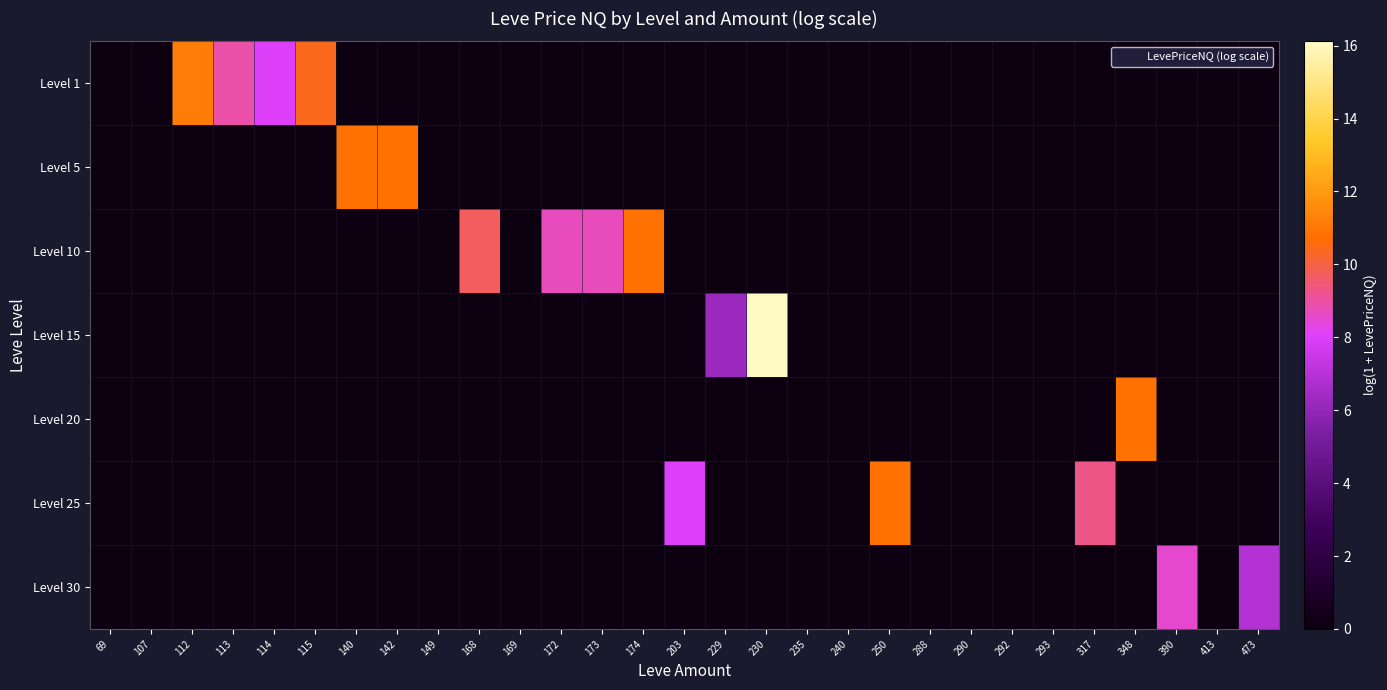

Which has a higher value, 172 or 292?

172